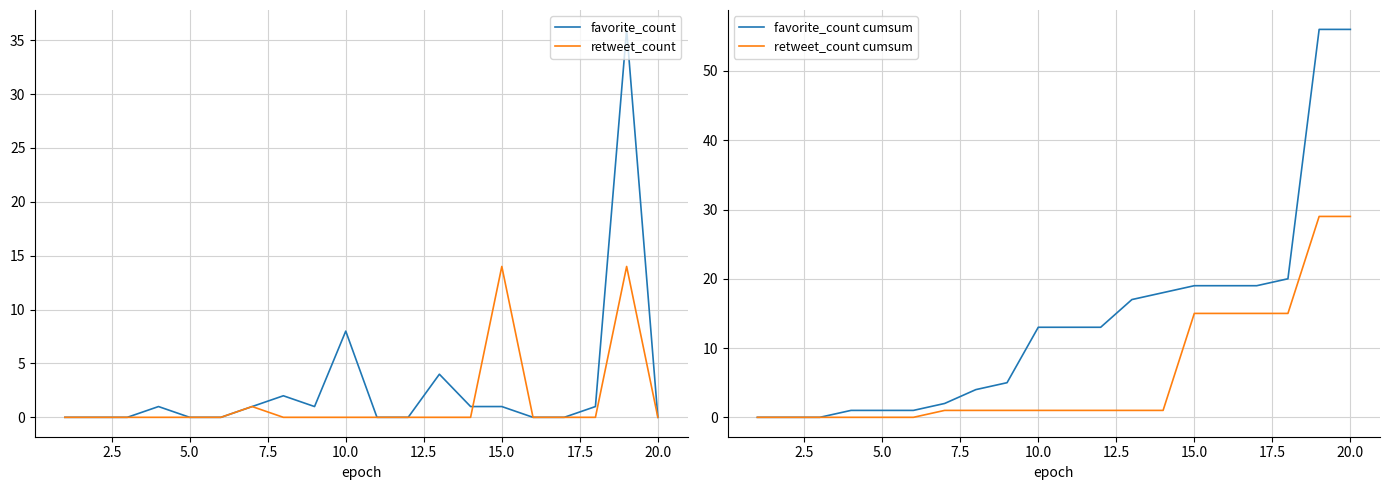

True or false: favorite_count and favorite_count cumsum cross at least once.

False